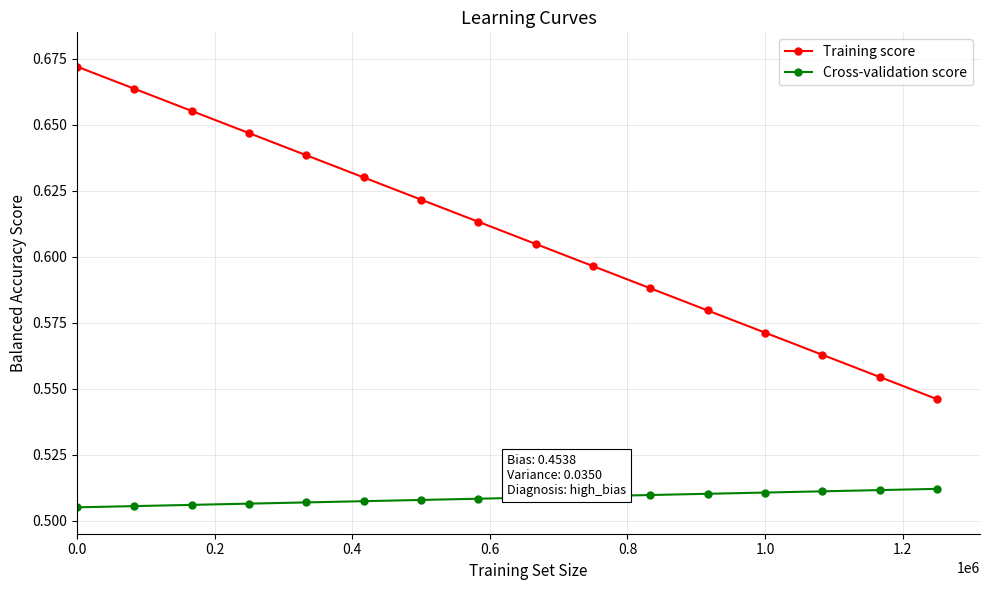

Which series has the widest spread of values?

Training score